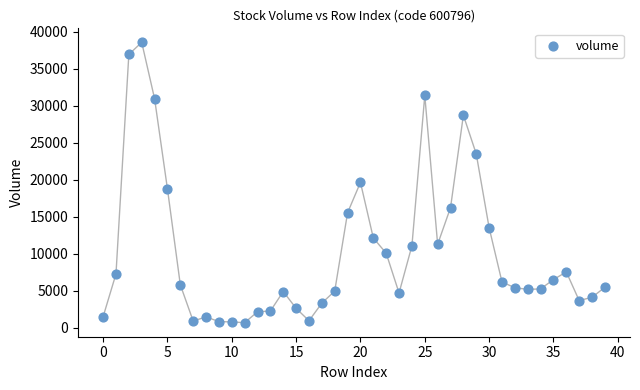

What is the range of Y values (max minus min)?

37855.1